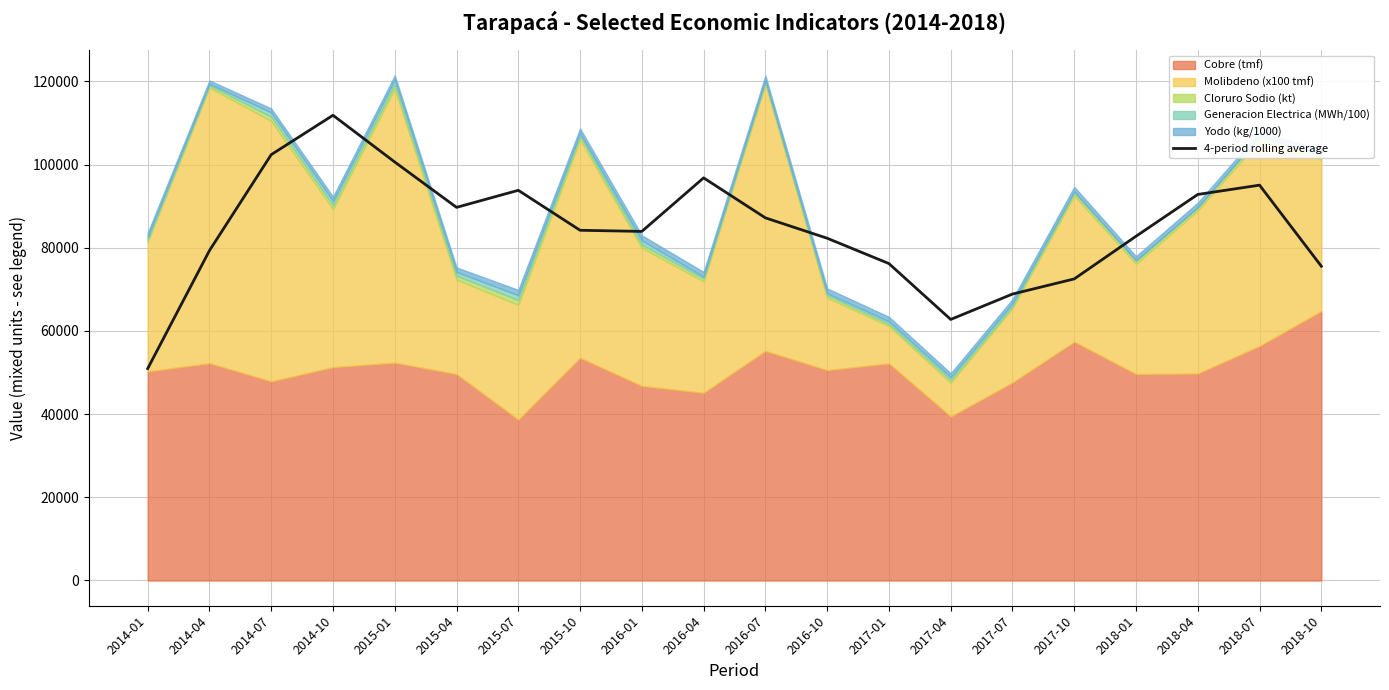

How many data points are above 84210?

10